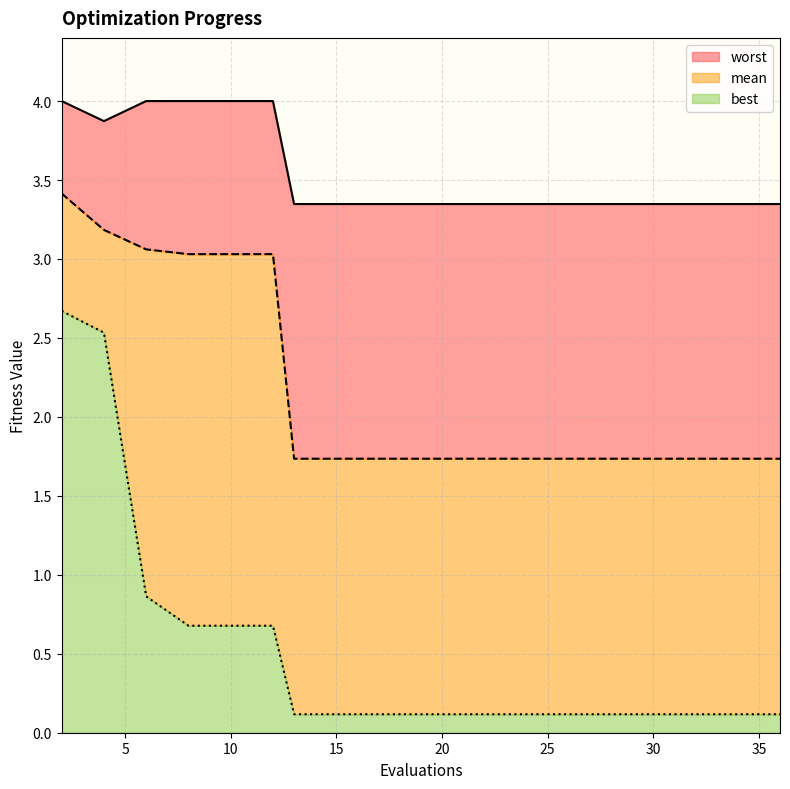

What is the value of the best point at the 14th from the left?

0.1